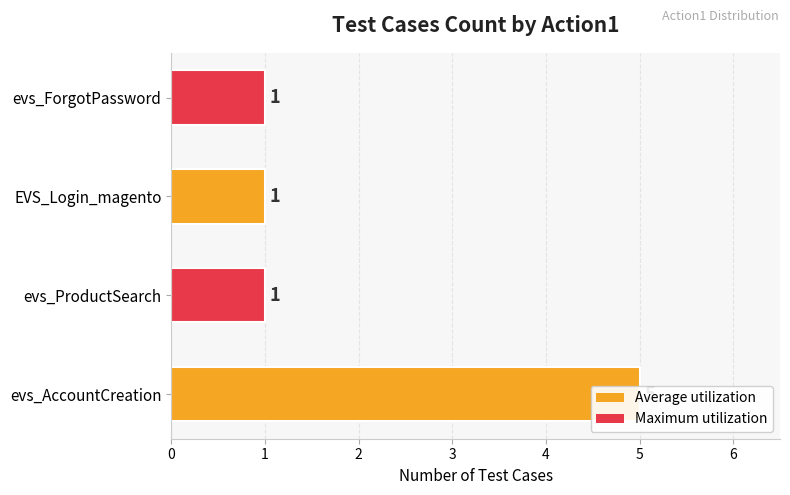

Reading left to right, what are all the values shown in this chart?

5	1	1	1